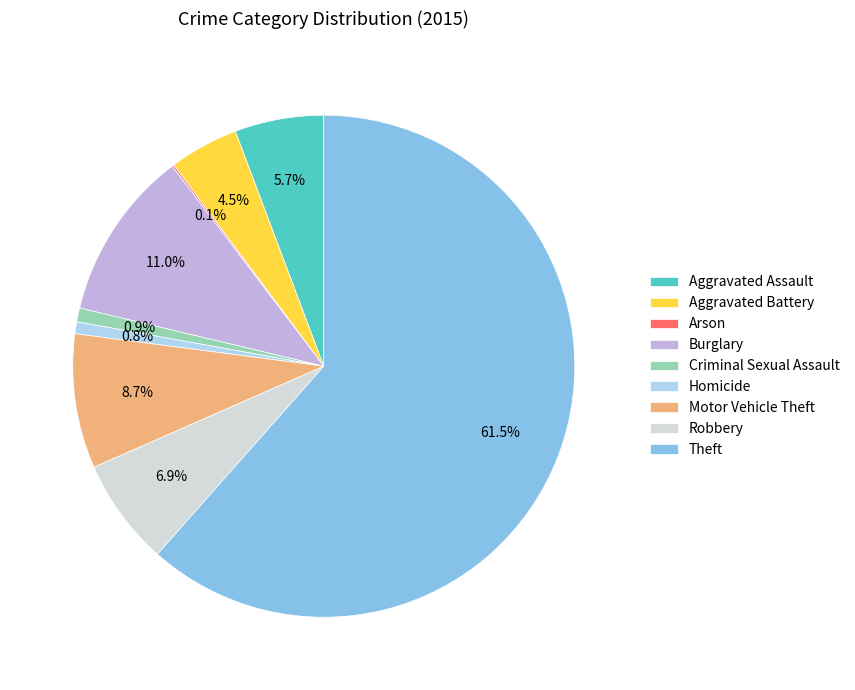

To the nearest percent, what percentage of the pie is Robbery?

7%